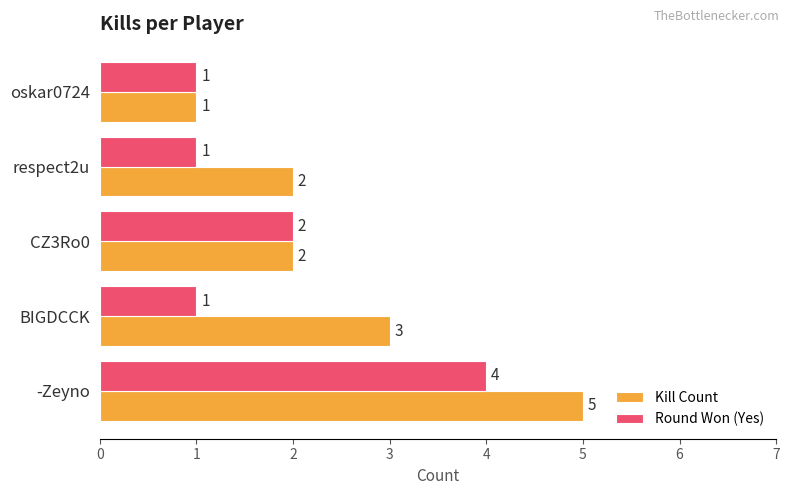

What is the greatest value displayed?

5